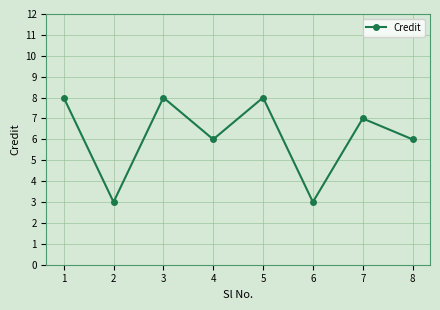

What is the sum of the values at 6 and 5?

11